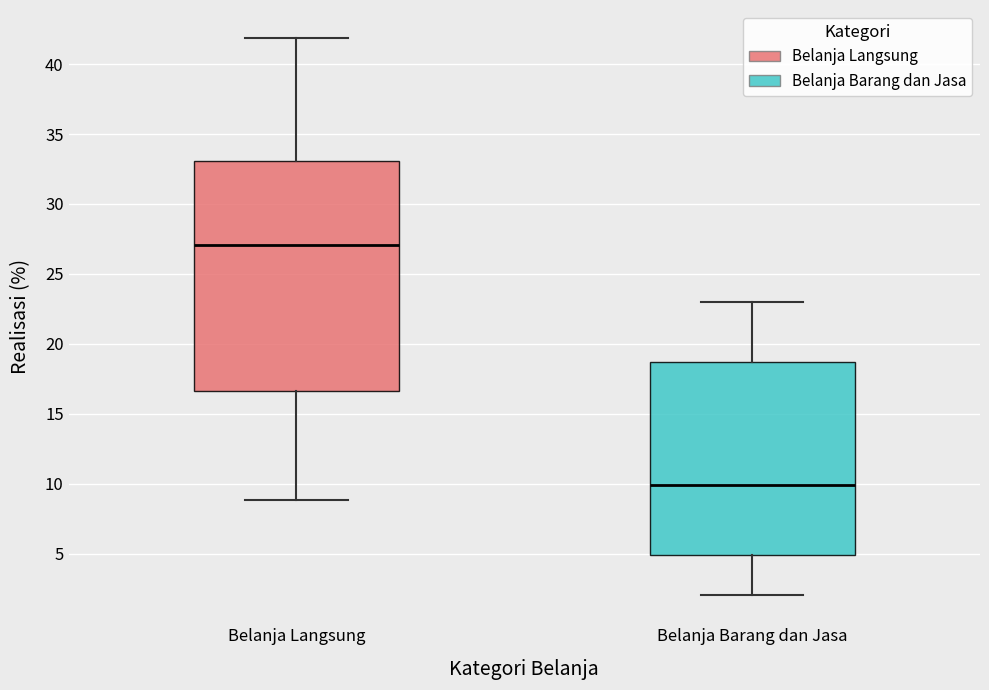

Reading left to right, transcribe this box plot: for each box, give where its median line is, the range the box spans, and where its two whiskers end, as read against the y-axis. The values are not printed on the chart, so give them approximately, as read against the axis.

Belanja Langsung: median 27.0, box 16.5 to 33.0, whiskers 9.0 to 42.0
Belanja Barang dan Jasa: median 10.0, box 5.0 to 18.5, whiskers 2.0 to 23.0